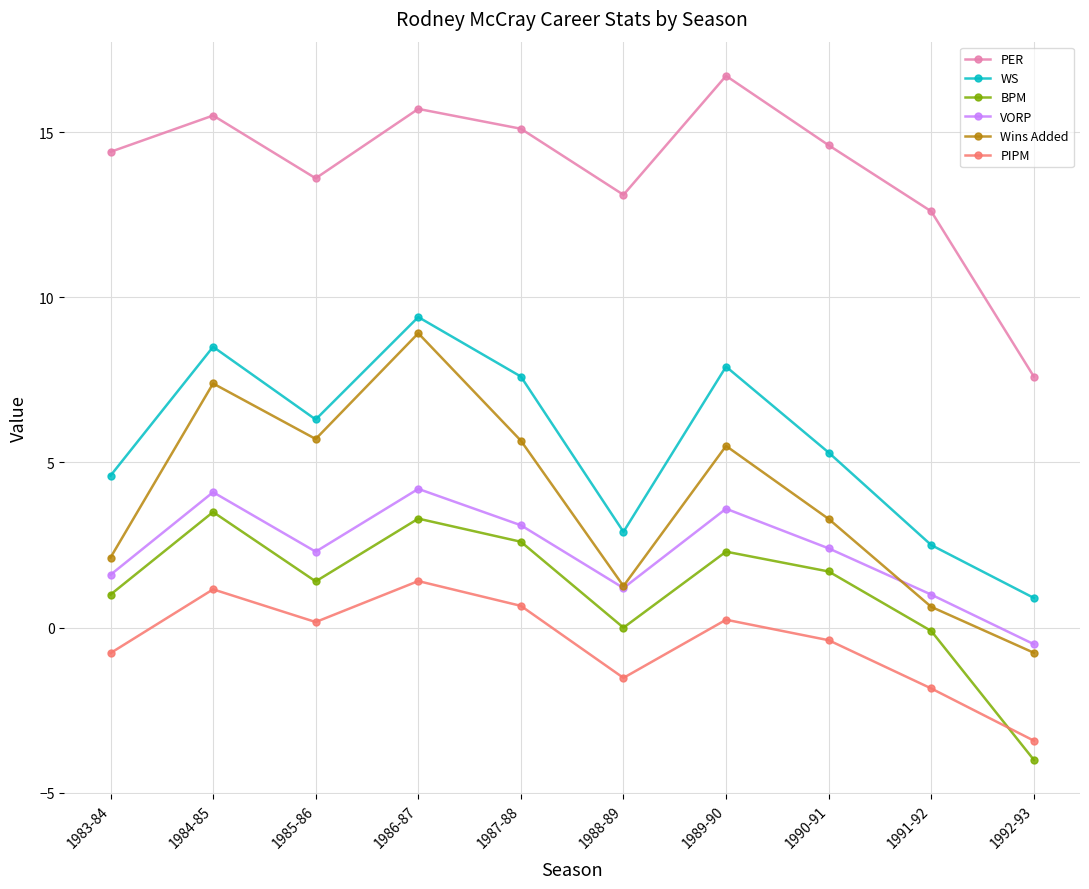

What position from the right is 1984-85?

9